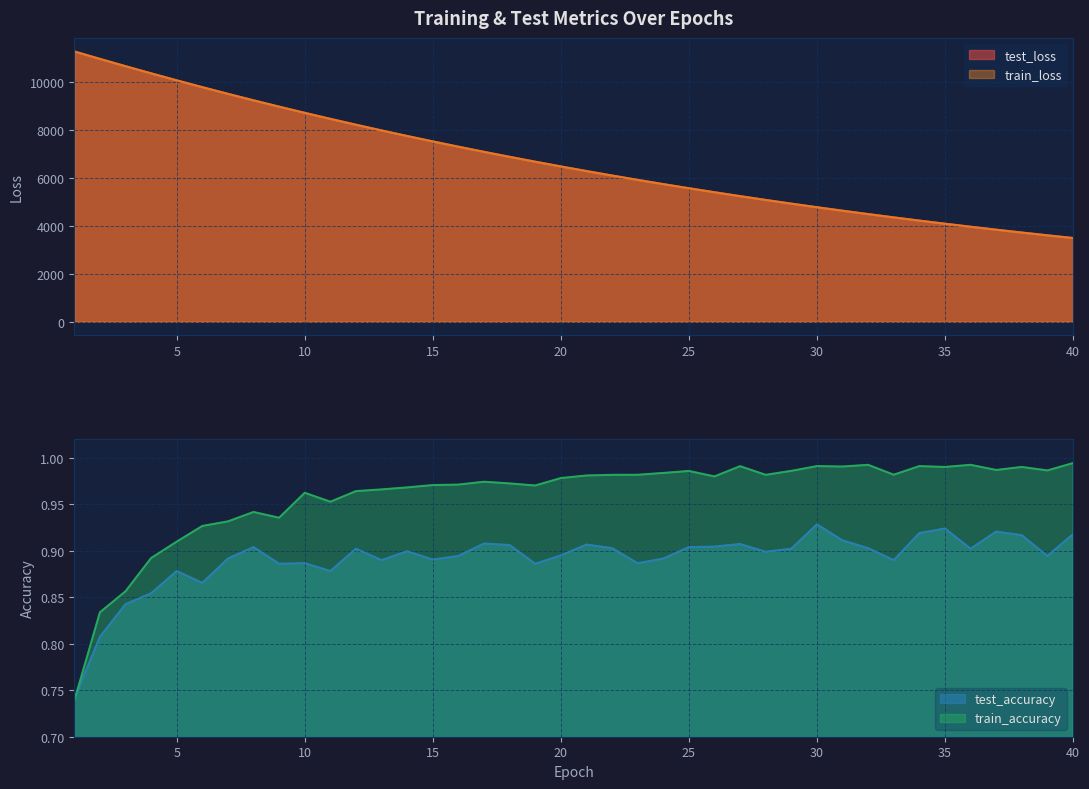

At which category is the sum across all series the highest?

1